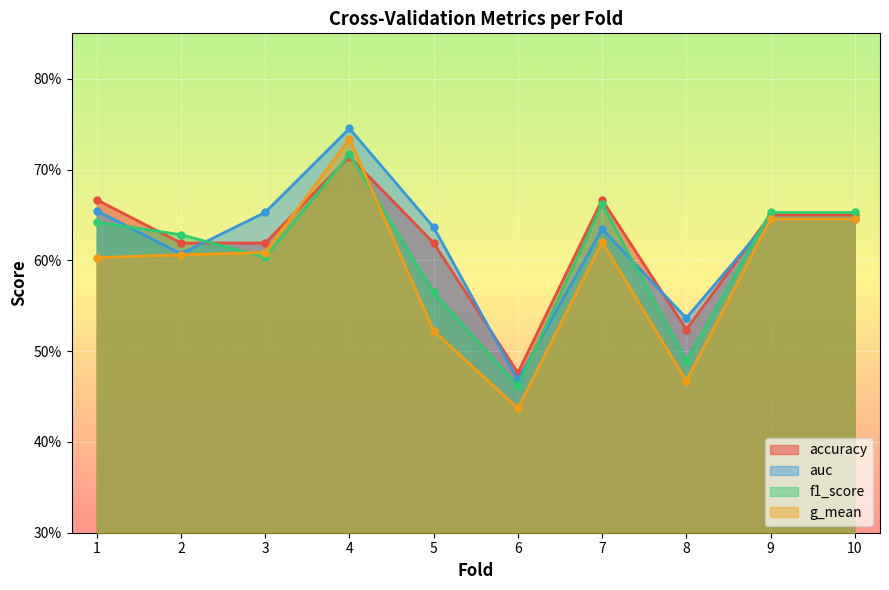

Count the auc values in the range 0 to 1.

10